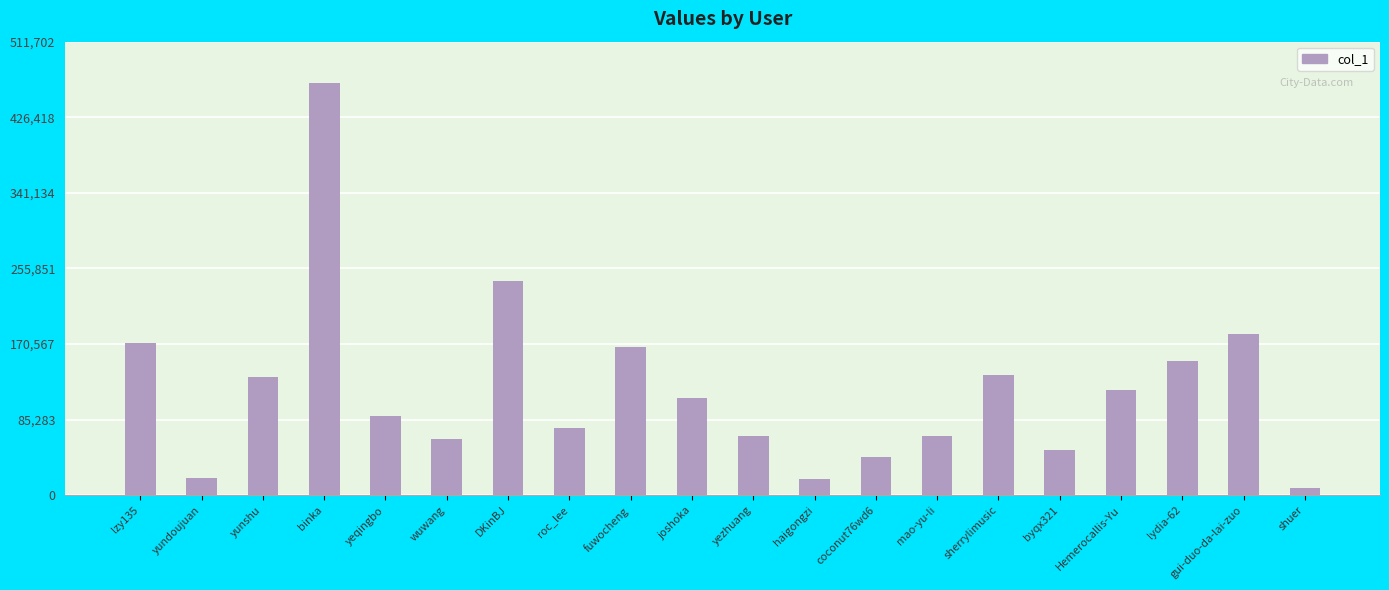

True or false: the data shows 308791 at lzy135.

False